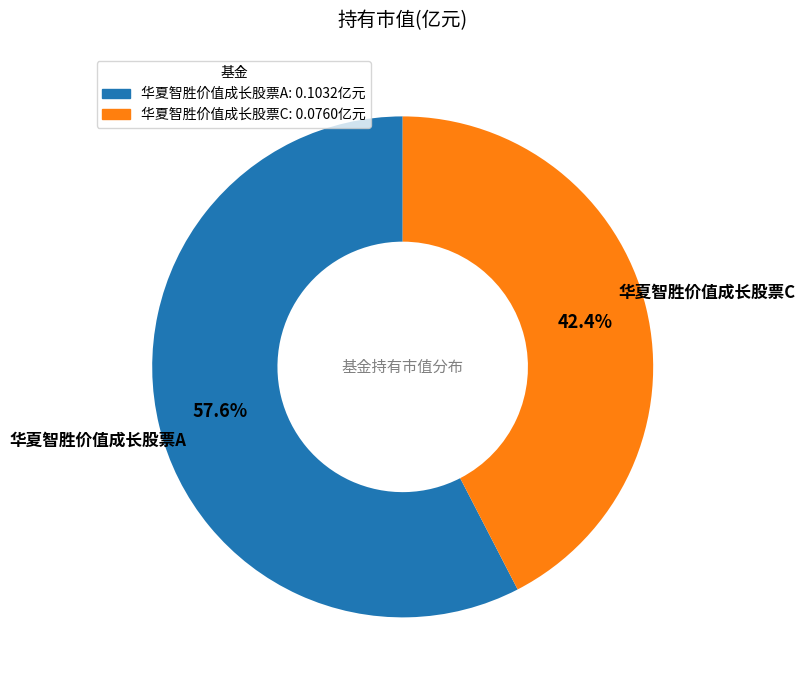

The 华夏智胜价值成长股票C slice represents 42% of the pie. True or false?

True